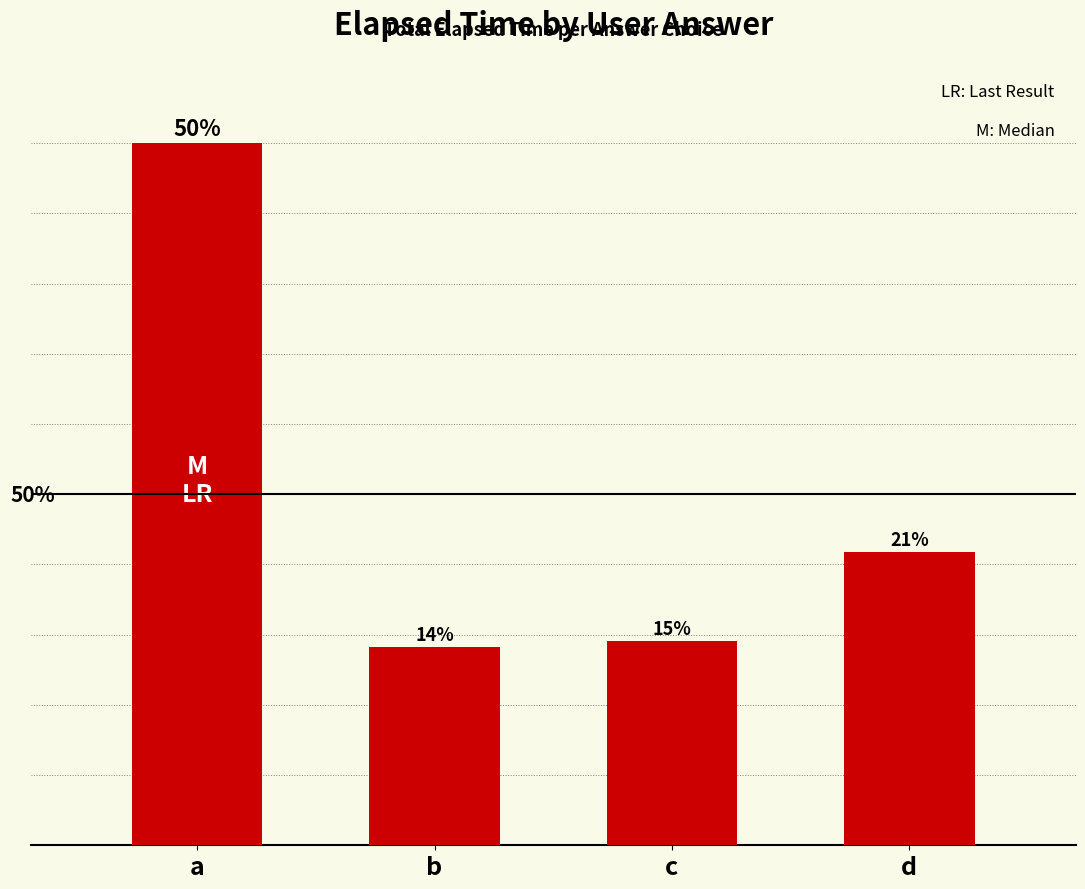

Are the bars horizontal?

No